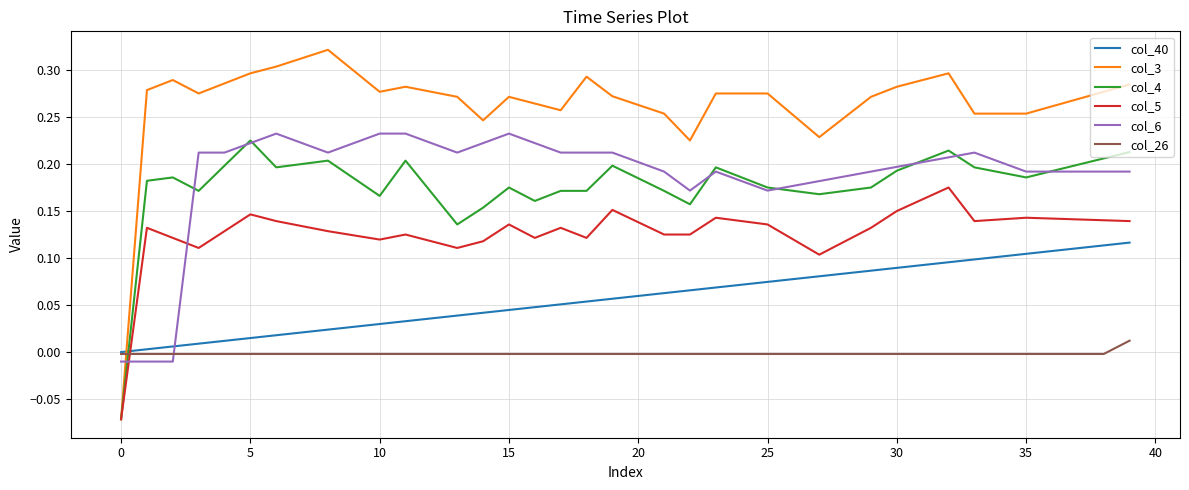

List the series in order of their peak value, highest first.

col_3, col_6, col_4, col_5, col_40, col_26